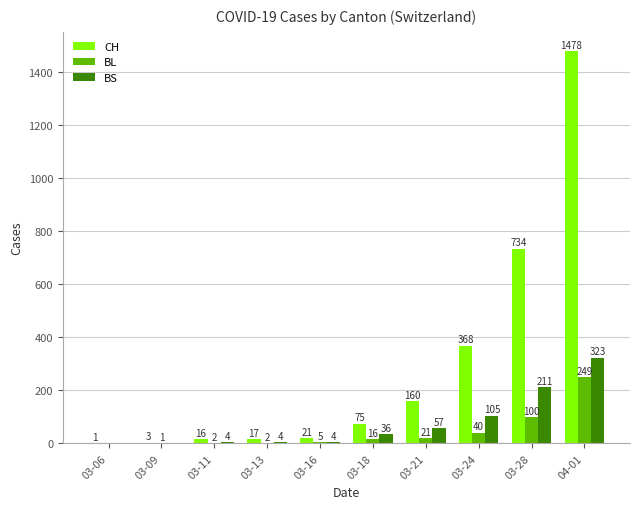

How many groups of bars are there?

10